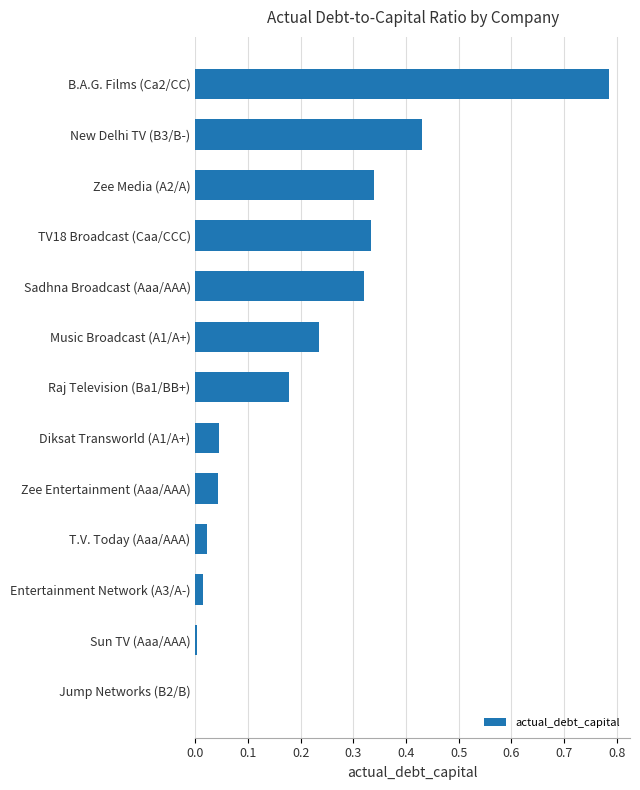

What is the change in value from Music Broadcast (A1/A+) to New Delhi TV (B3/B-)?

+0.2